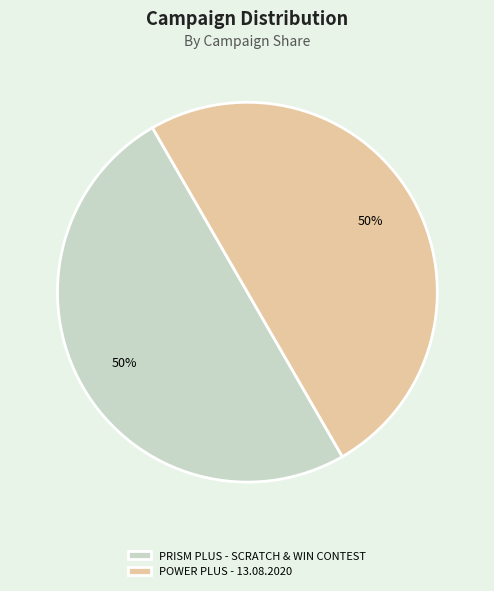

What is the ratio of the value at PRISM PLUS - SCRATCH & WIN CONTEST to the value at POWER PLUS - 13.08.2020?

1.0